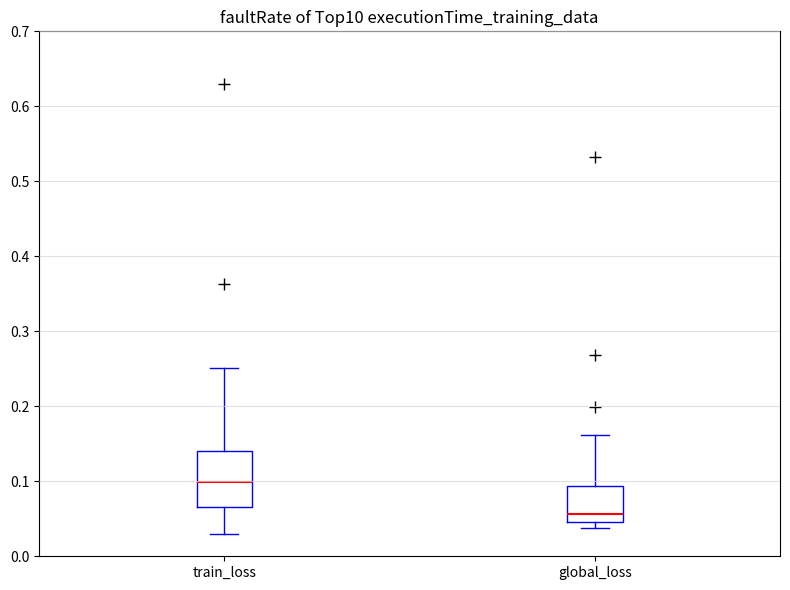

Reading left to right, transcribe this box plot: for each box, give where its median line is, the range the box spans, and where its two whiskers end, as read against the y-axis. The values are not printed on the chart, so give them approximately, as read against the axis.

train_loss: median 0.10, box 0.07 to 0.14, whiskers 0.03 to 0.25
global_loss: median 0.06, box 0.05 to 0.09, whiskers 0.04 to 0.16